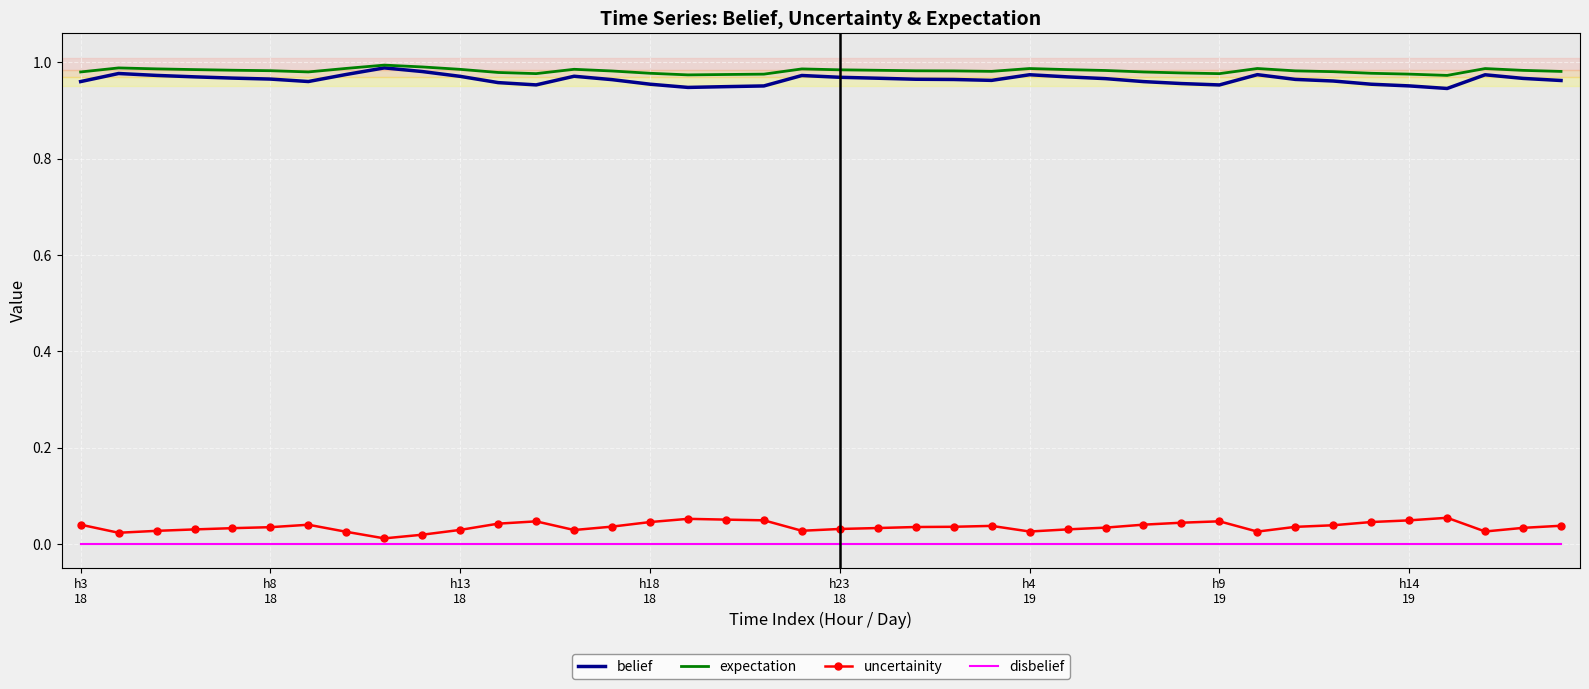

True or false: uncertainity and belief cross at least once.

False